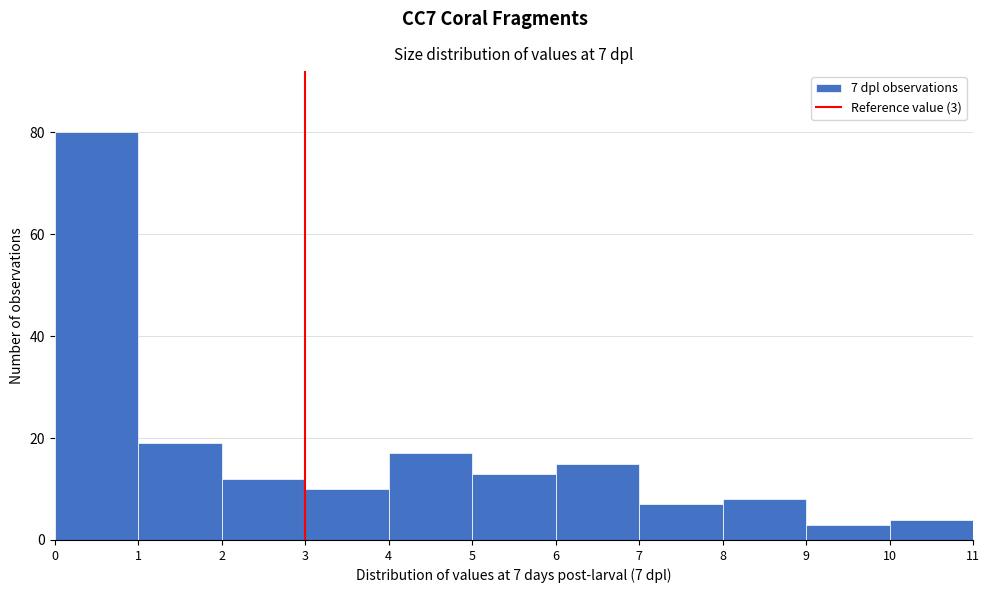

Over which range of the x-axis is the bar tallest?

0 to 1